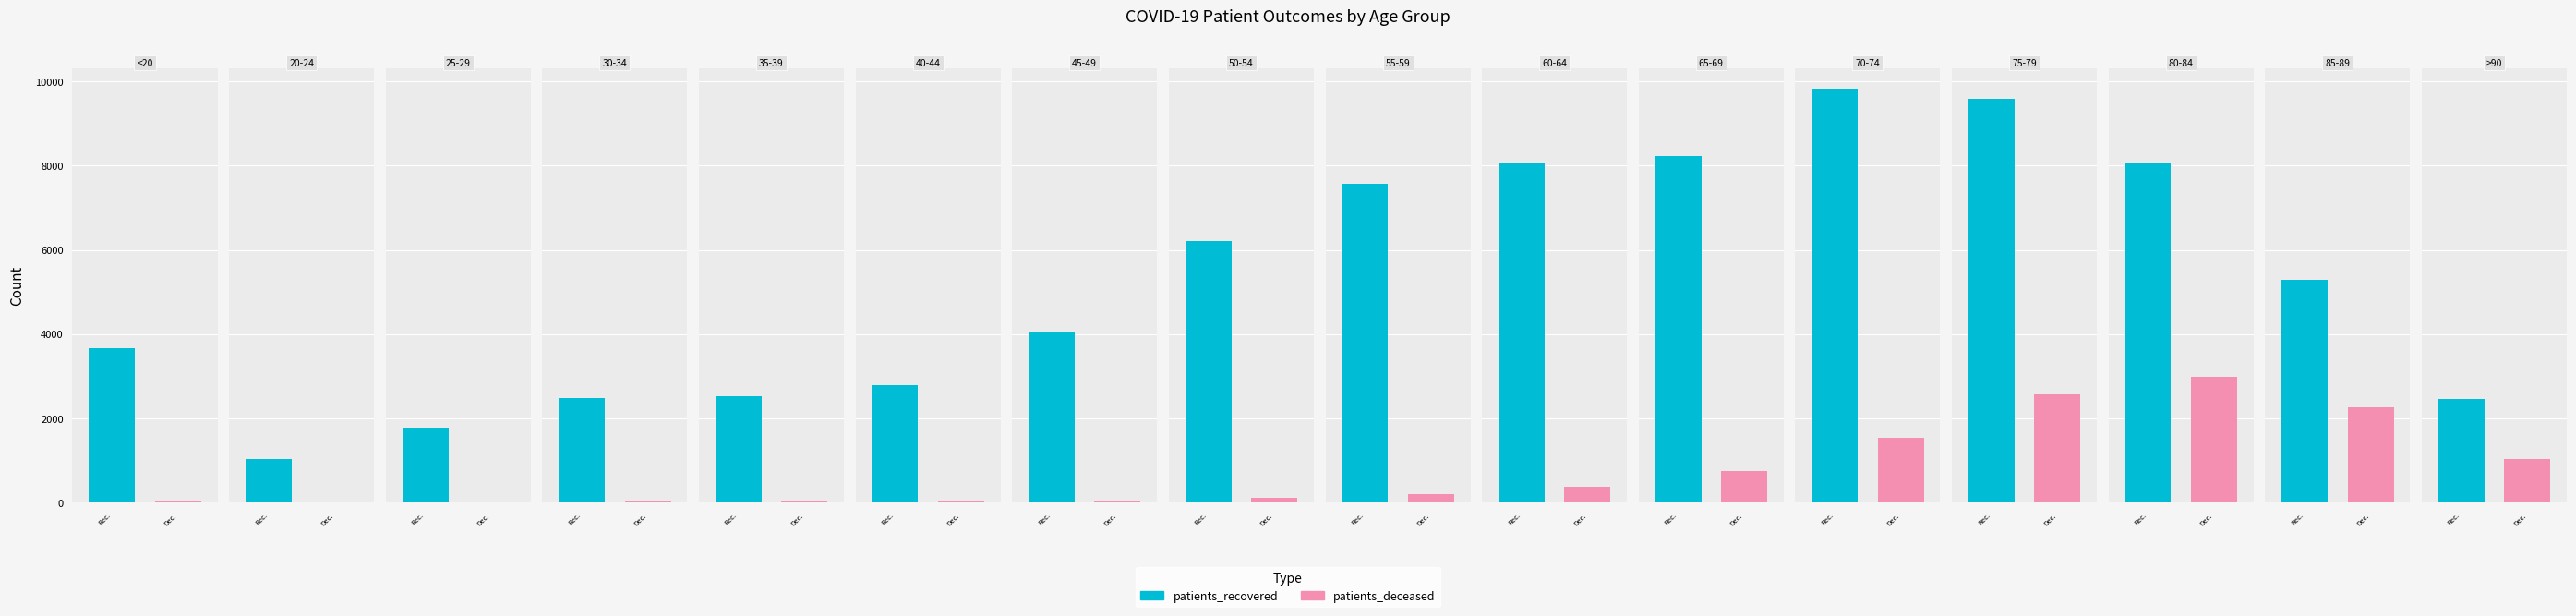

Count the number of data series in this chart.

2